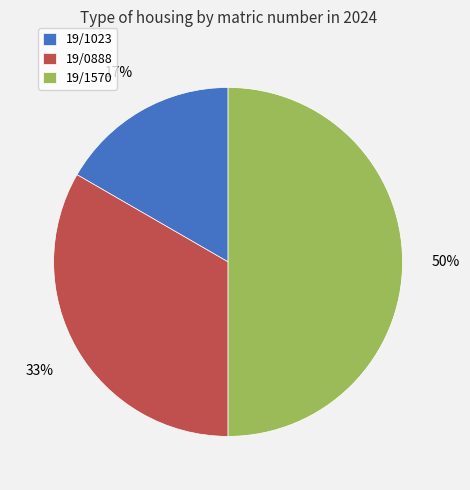

Which slice is the largest?

19/1570